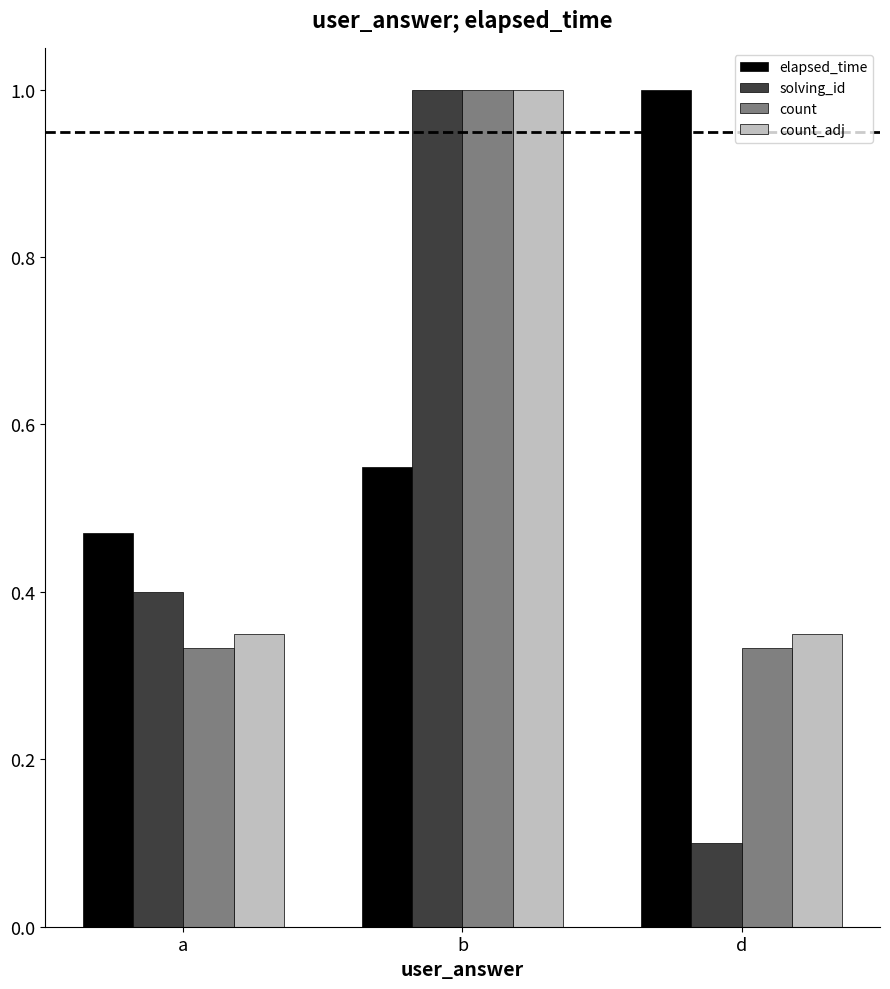

At a, list the series in order from smallest to largest.

count, count_adj, solving_id, elapsed_time